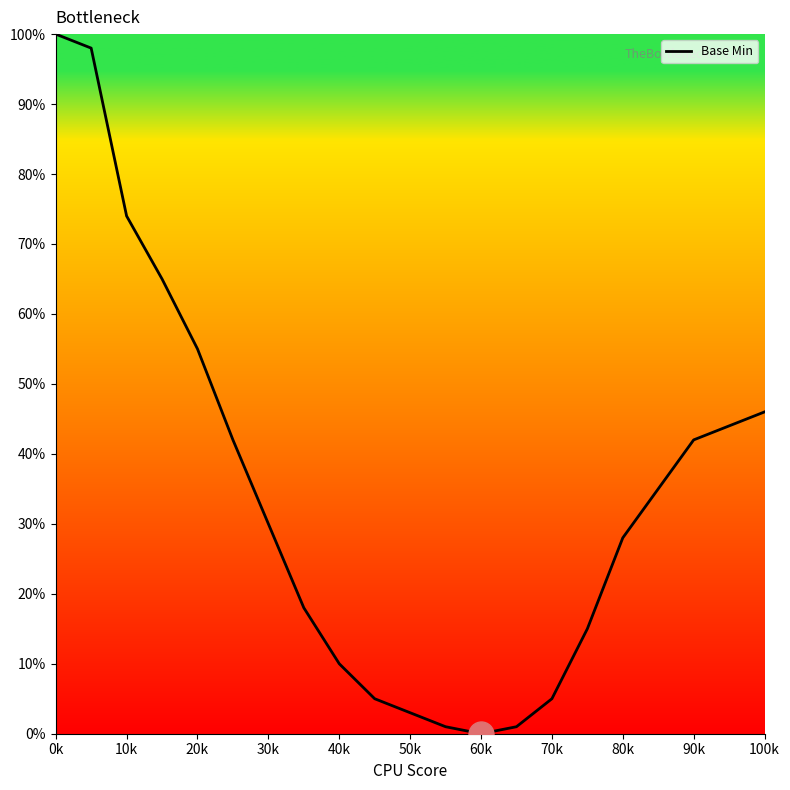

How many lines are shown in the chart?

1